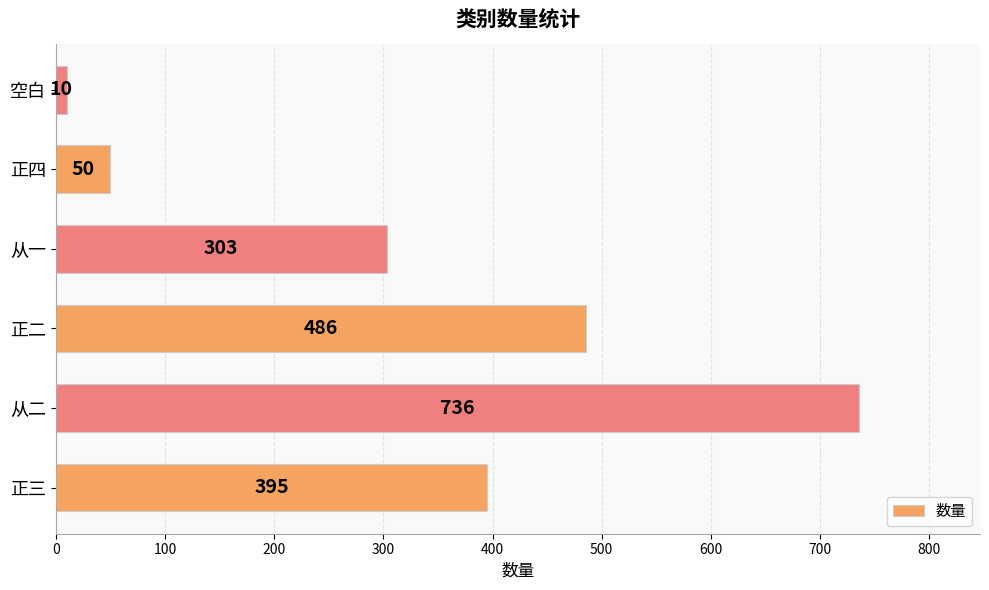

Which category has the lowest value across all series?

空白